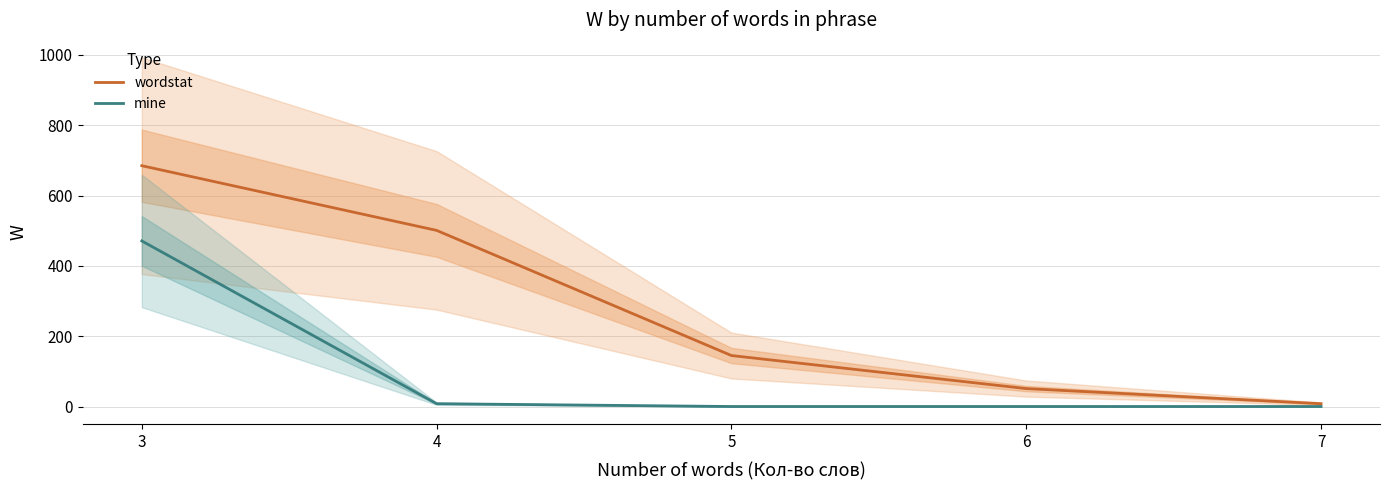

Is the value of mine at 5 greater than the value of wordstat at 6?

No